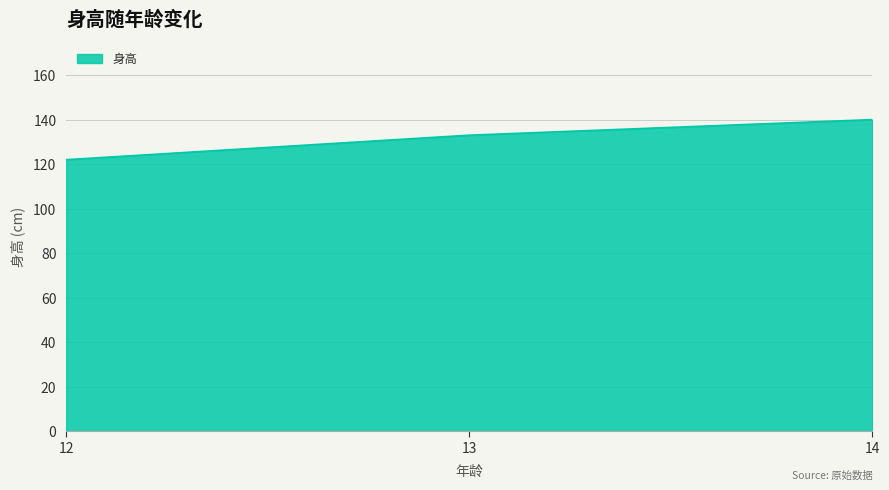

The value at 14 is 86. True or false?

False